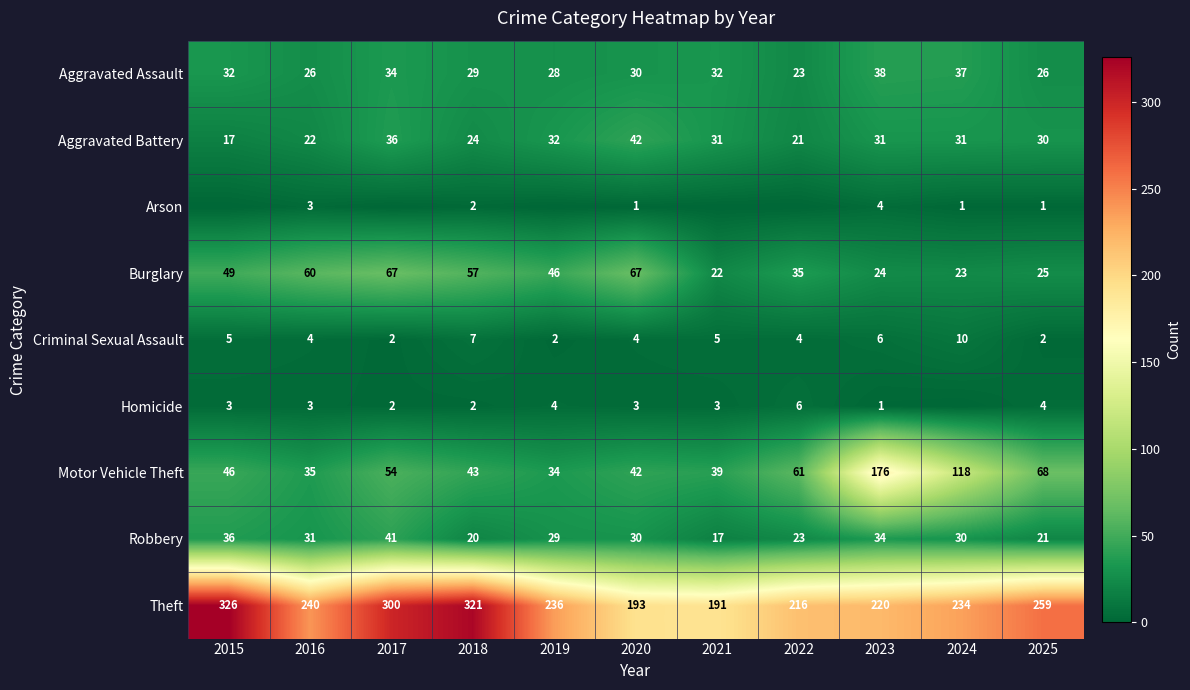

What is the total value across all series at 2025?

436